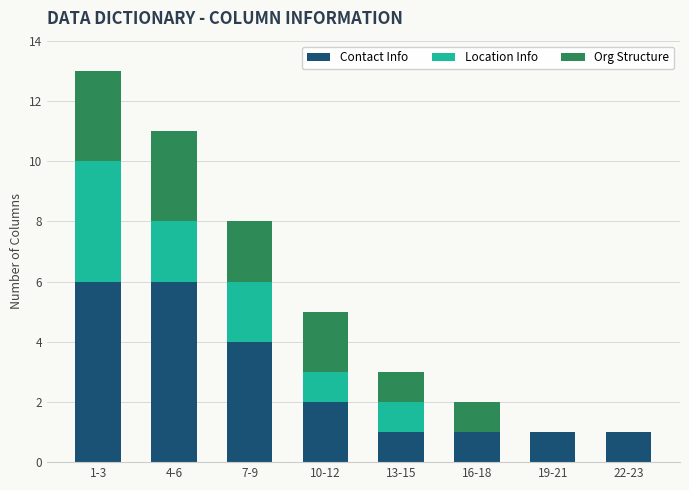

Reading right to left, what are the values for Contact Info?

22-23=1	19-21=1	16-18=1	13-15=1	10-12=2	7-9=4	4-6=6	1-3=6